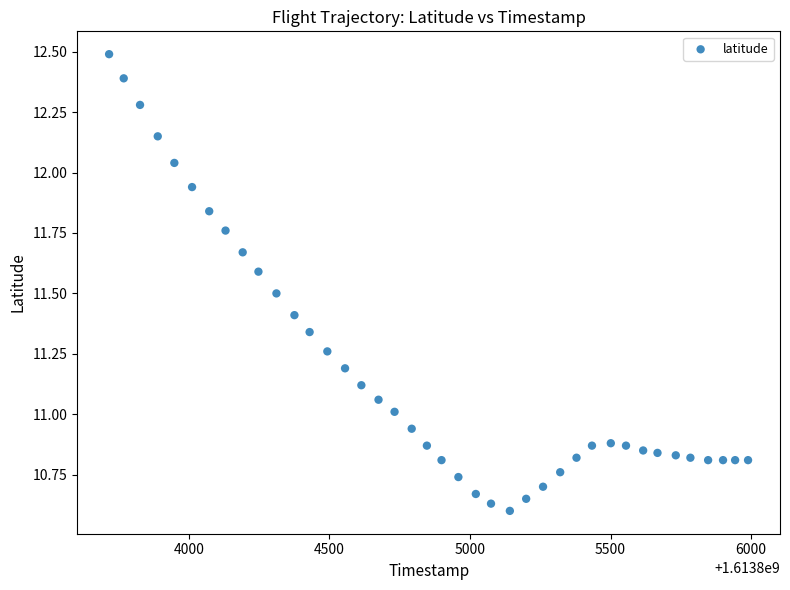

What is the range of Y values (max minus min)?

1.9